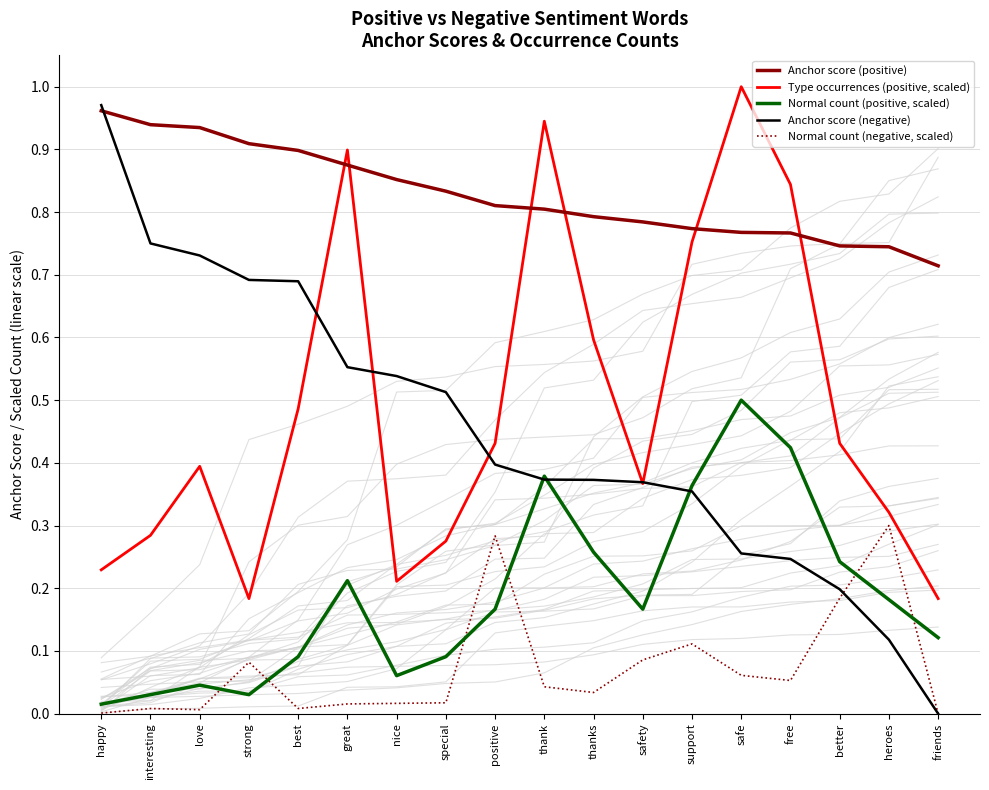

What are all the series names shown in the legend?

Anchor score (positive), Type occurrences (positive, scaled), Normal count (positive, scaled), Anchor score (negative), Normal count (negative, scaled)